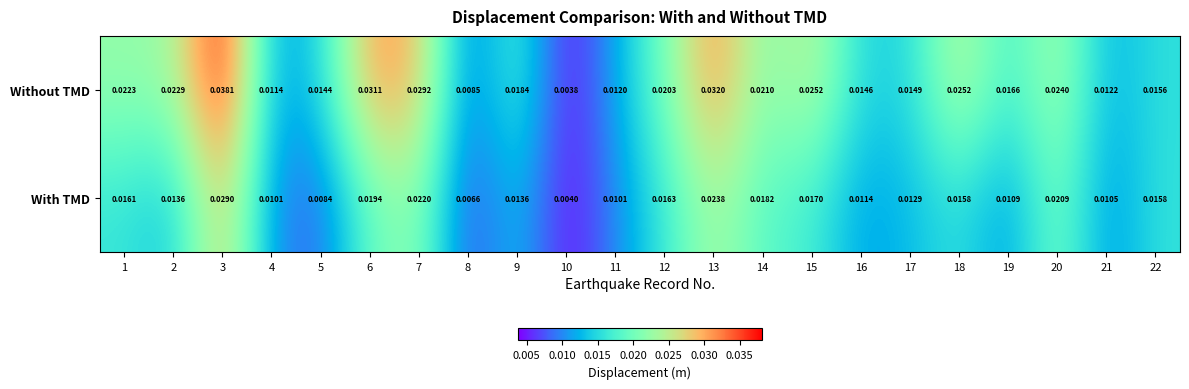

Which series has the largest total across all categories?

Without TMD